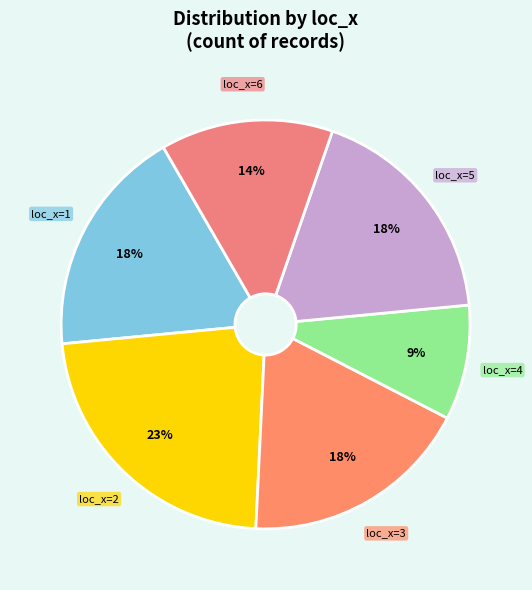

To the nearest percent, what portion does loc_x=5 represent?

18%